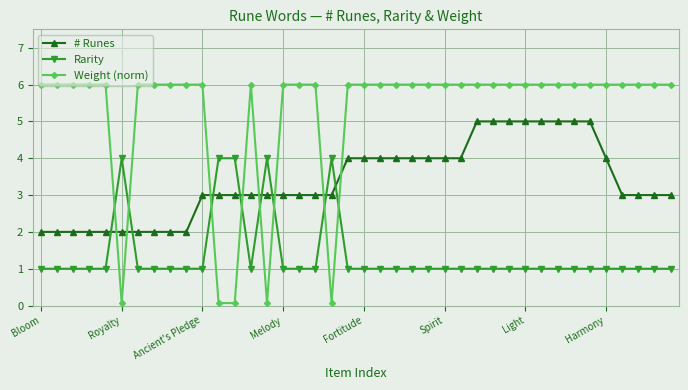

What is the minimum value for # Runes?

2.0